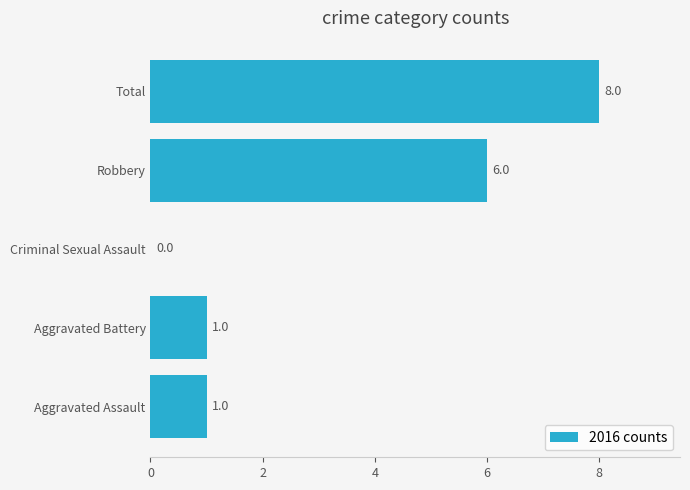

True or false: the data shows 1 at Aggravated Assault.

True